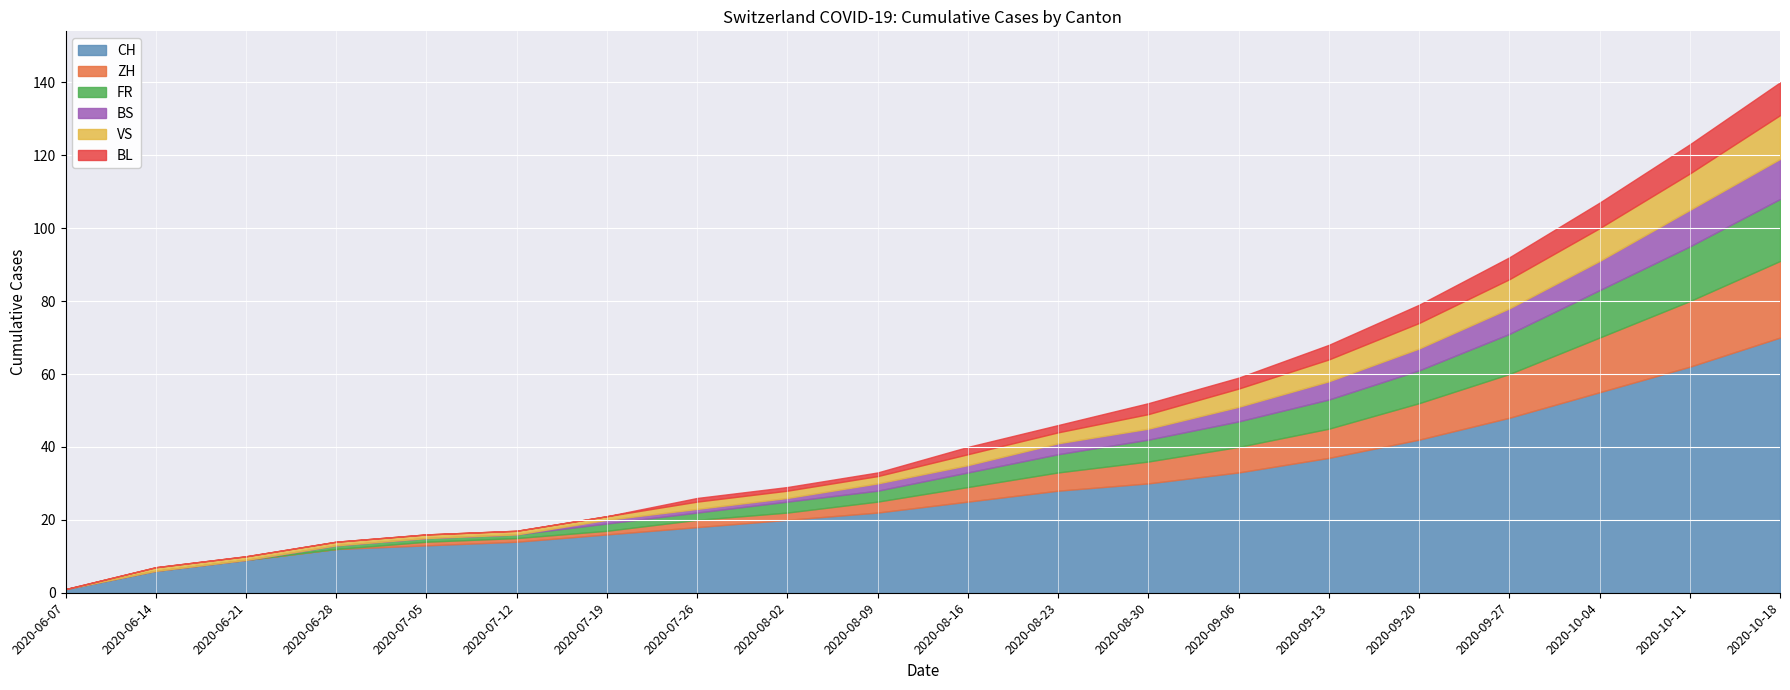

What is the difference between the FR values at 2020-07-26 and 2020-07-12?

1